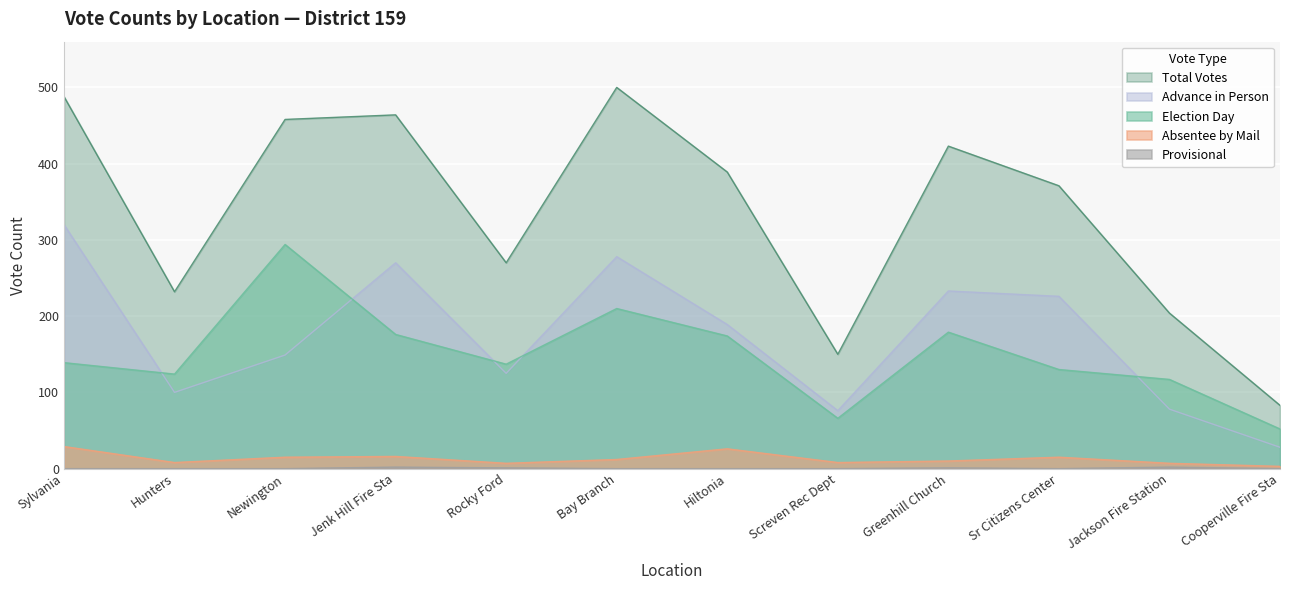

Is it true that Absentee by Mail equals 8 at Screven Rec Dept?

True